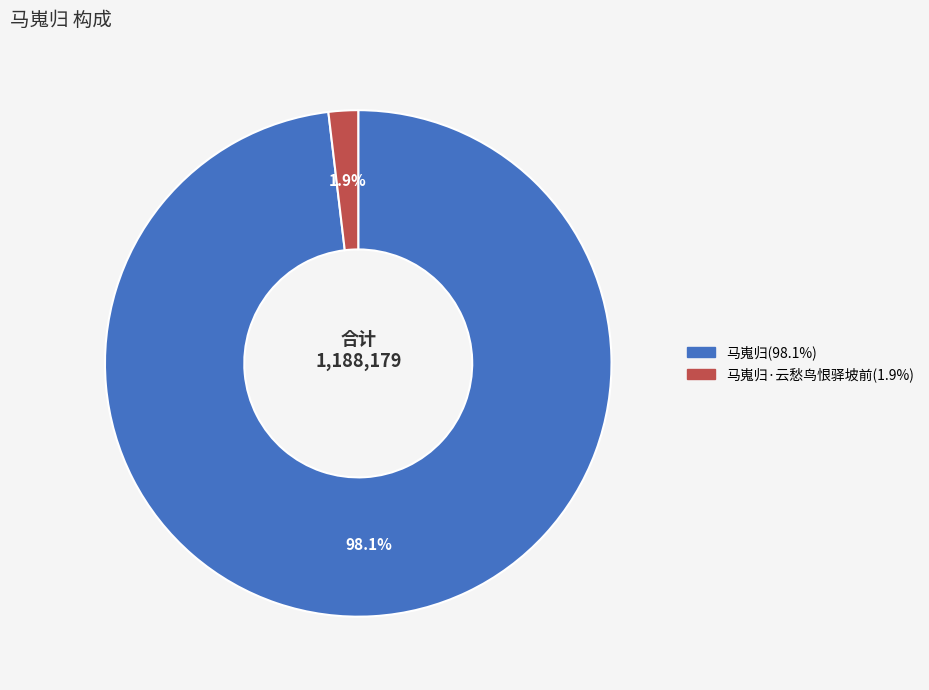

Does any single category account for the majority?

Yes